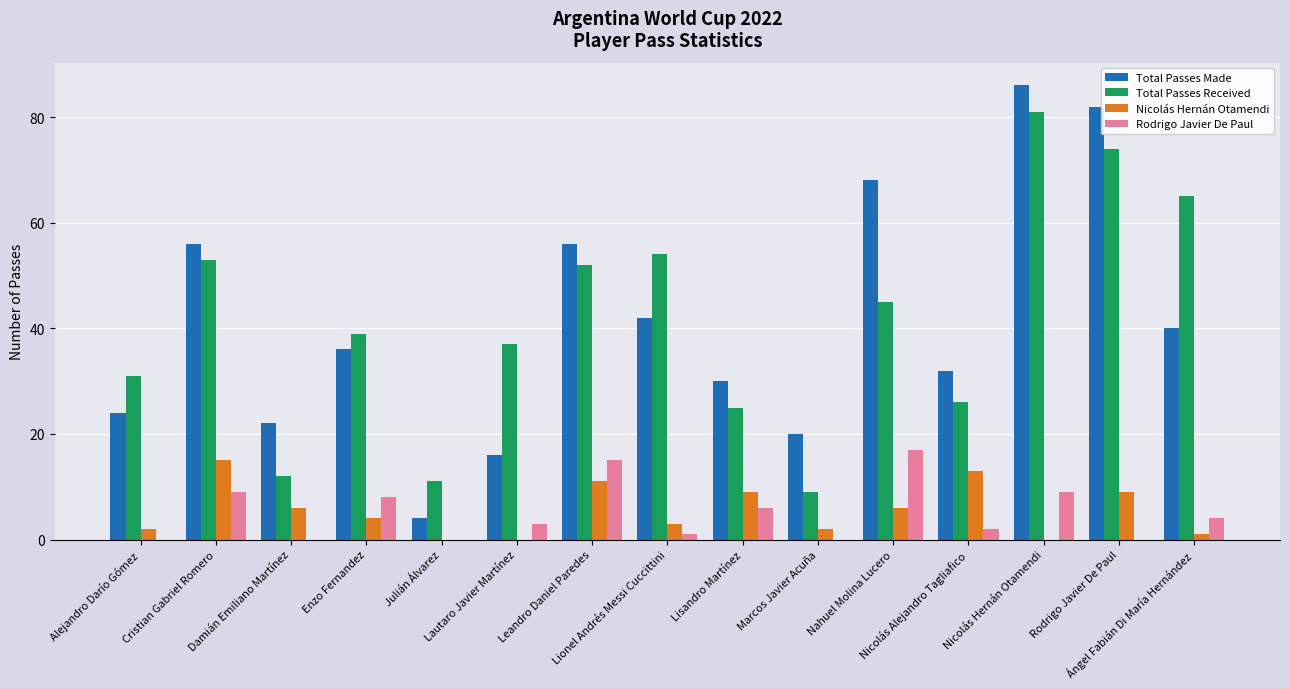

Where is Total Passes Made nearest to the value 45?

Lionel Andrés Messi Cuccittini